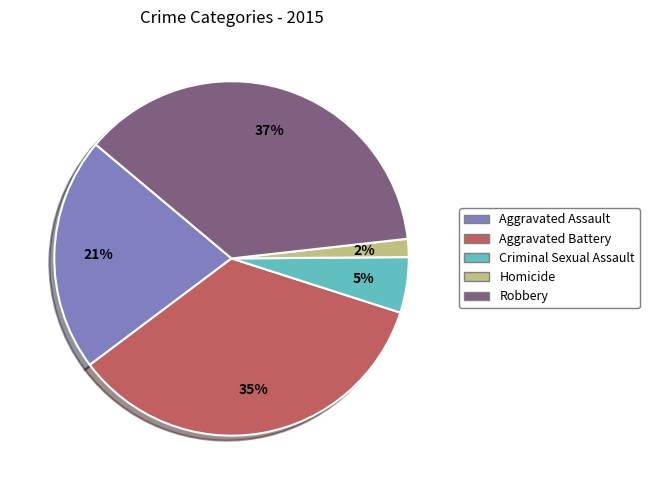

Rank the categories by value from highest to lowest.

Robbery, Aggravated Battery, Aggravated Assault, Criminal Sexual Assault, Homicide